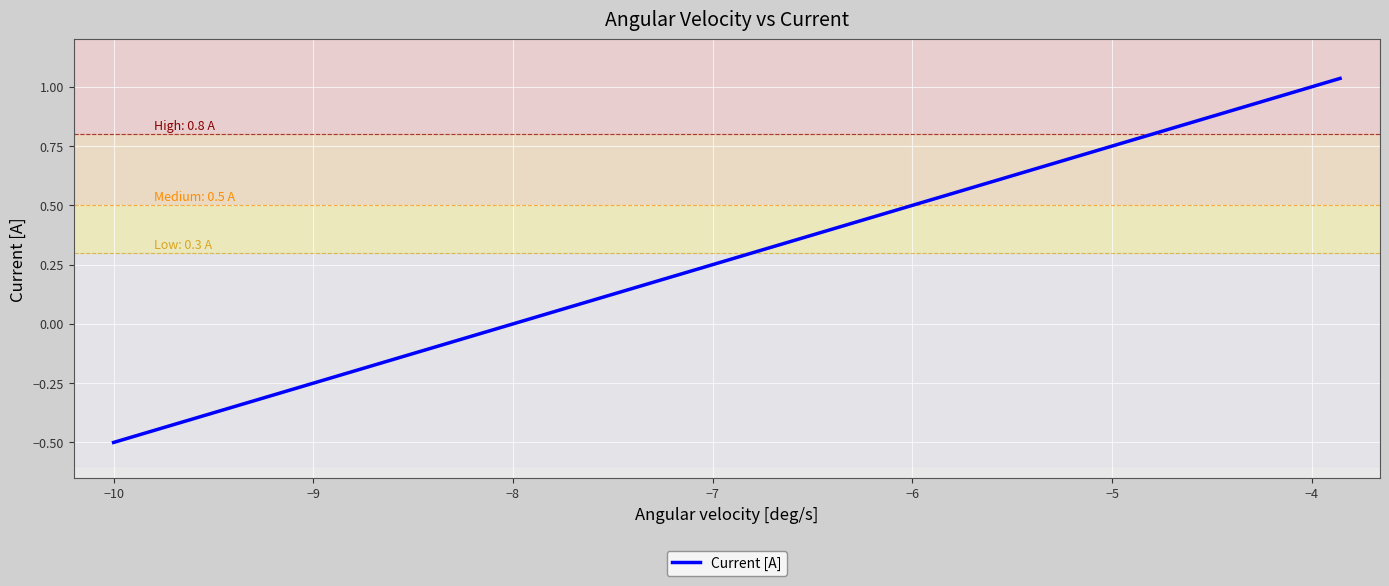

What is the difference between the maximum and minimum values?

1.5